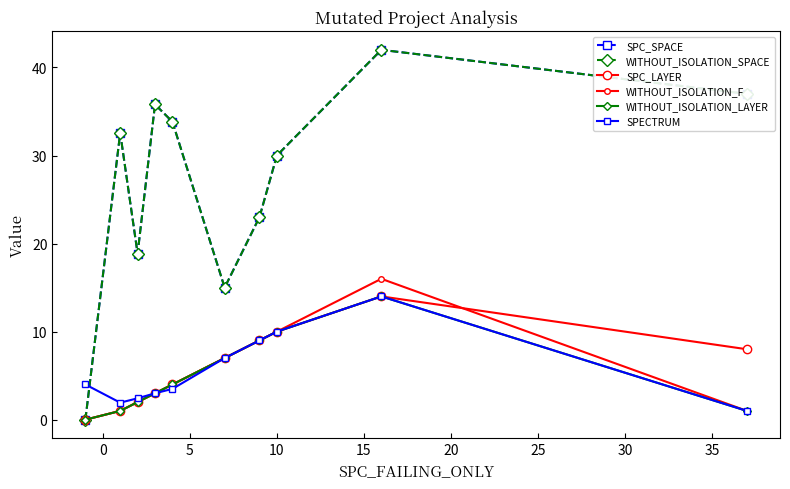

Is this an area chart (filled region under the line)?

No